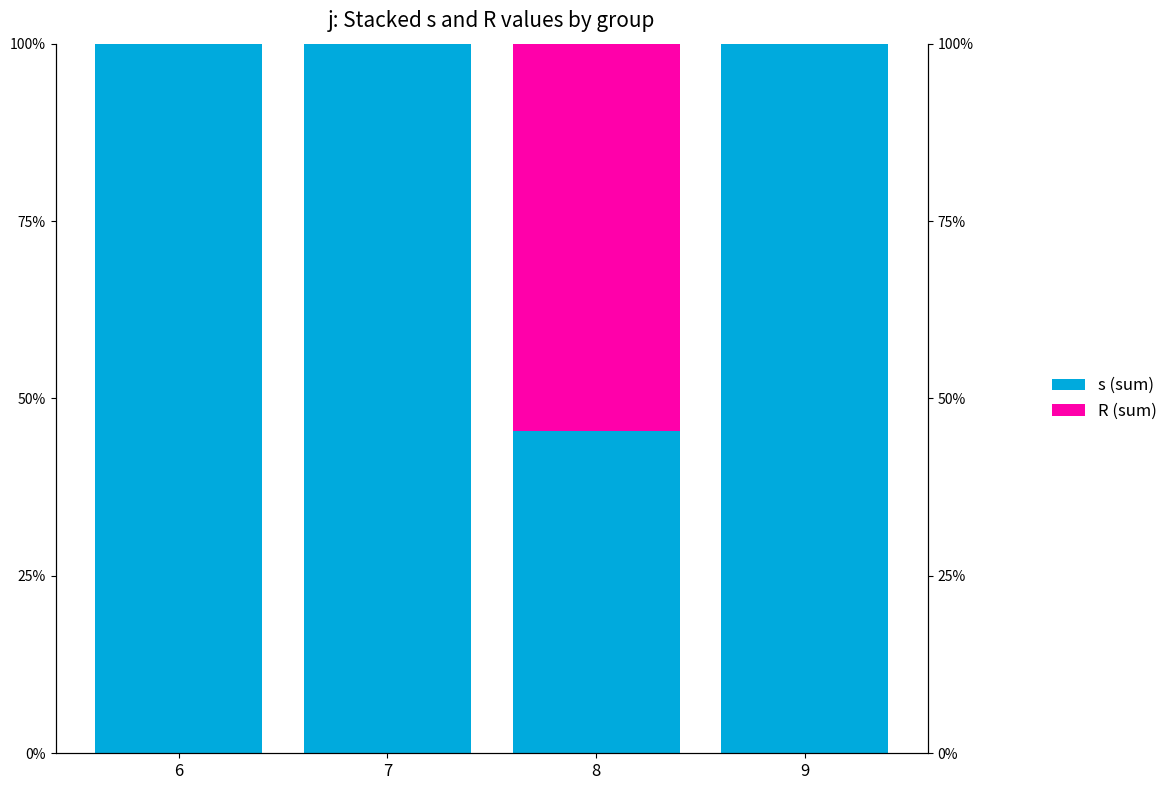

Rank the series at 7 from highest to lowest value.

s, R